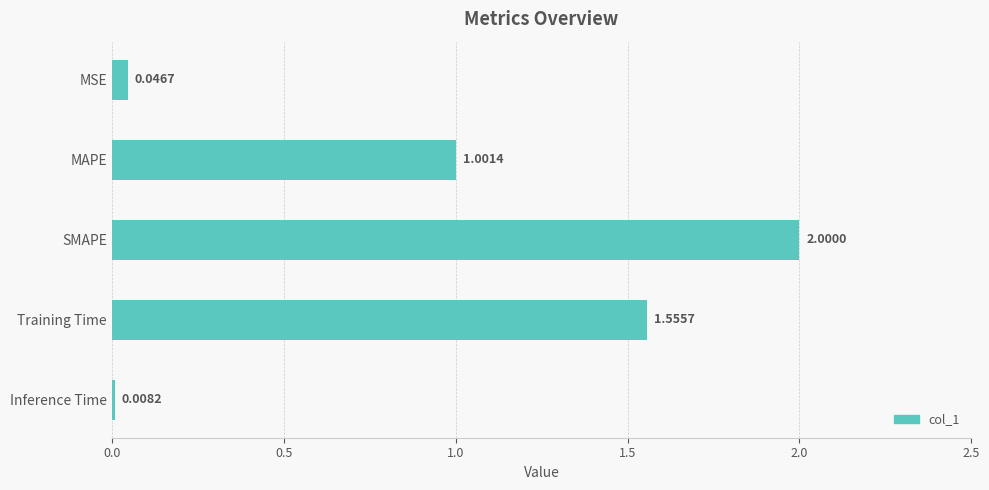

List the labels in order of value, largest first.

SMAPE, Training Time, MAPE, MSE, Inference Time